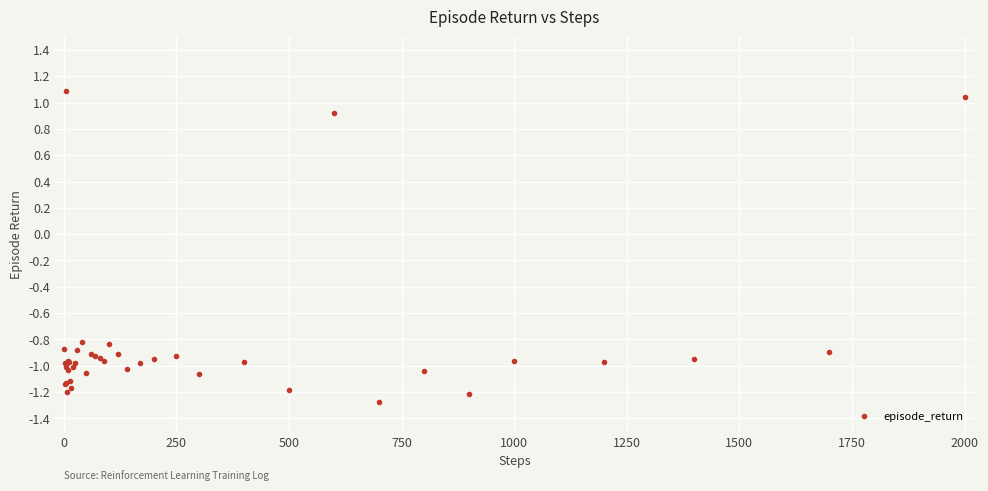

True or false: the data has more than 0 interior local peaks.

True